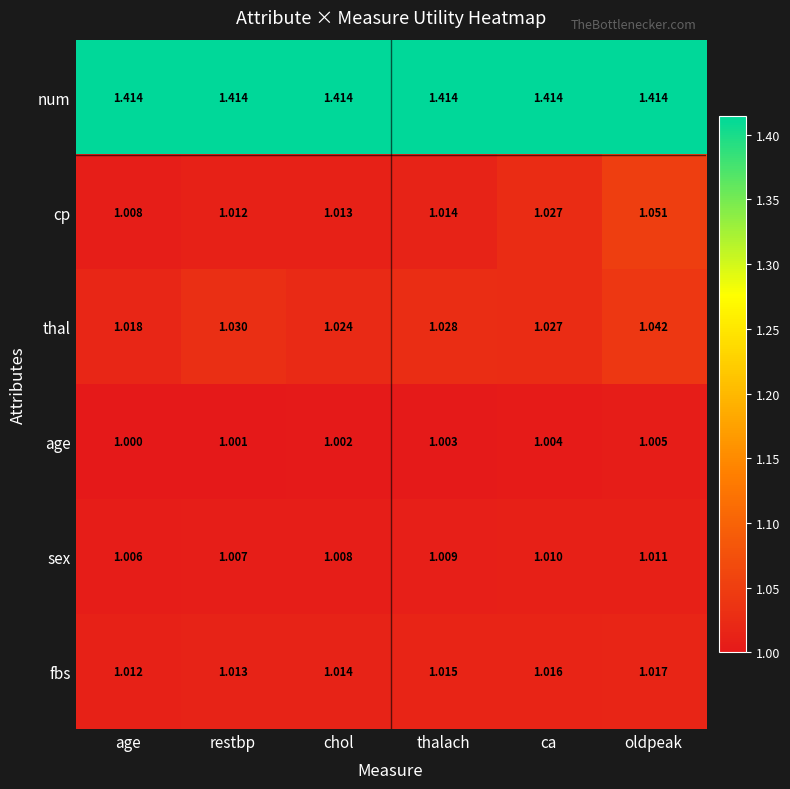

Which category has the highest value in the cp series?

oldpeak